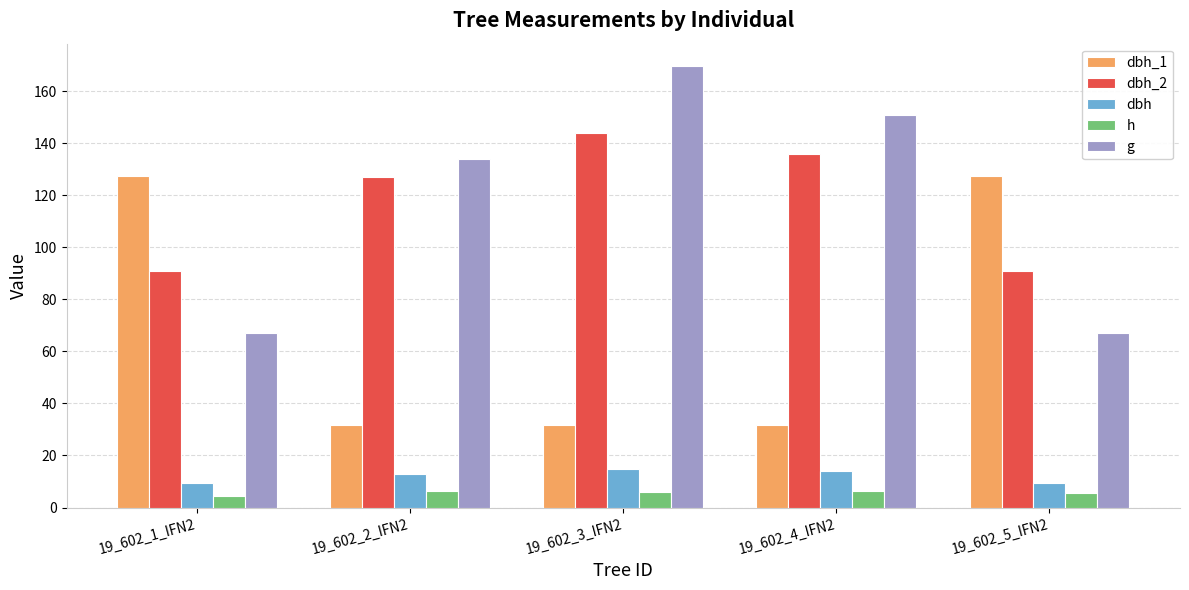

True or false: g has a value of 53.6 at 19_602_2_IFN2.

False